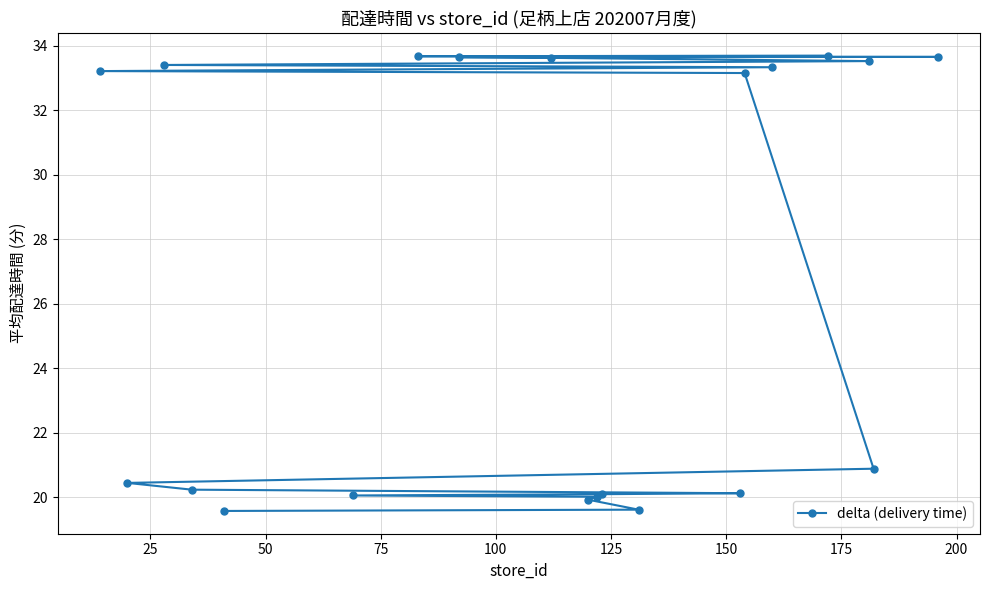

What is the difference between the maximum and second lowest values?

14.1